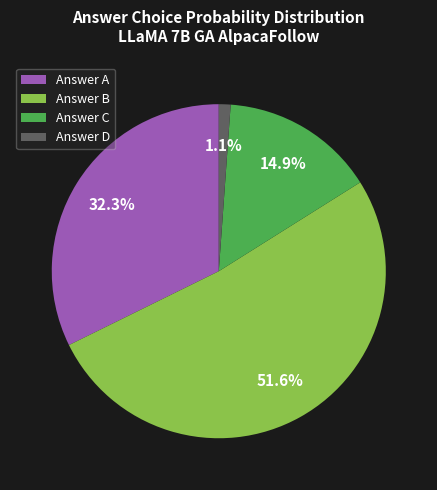

Which category has the biggest portion of the pie?

Answer B